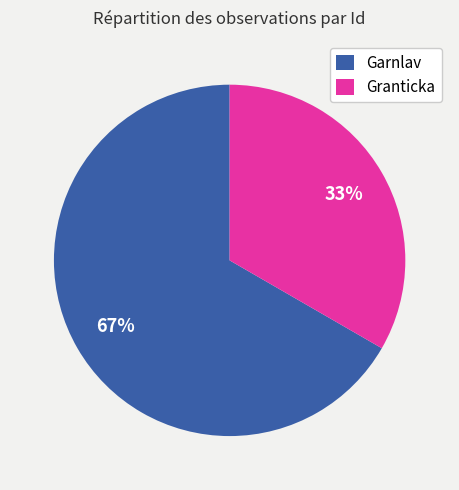

Rank the categories by value from highest to lowest.

Garnlav, Granticka